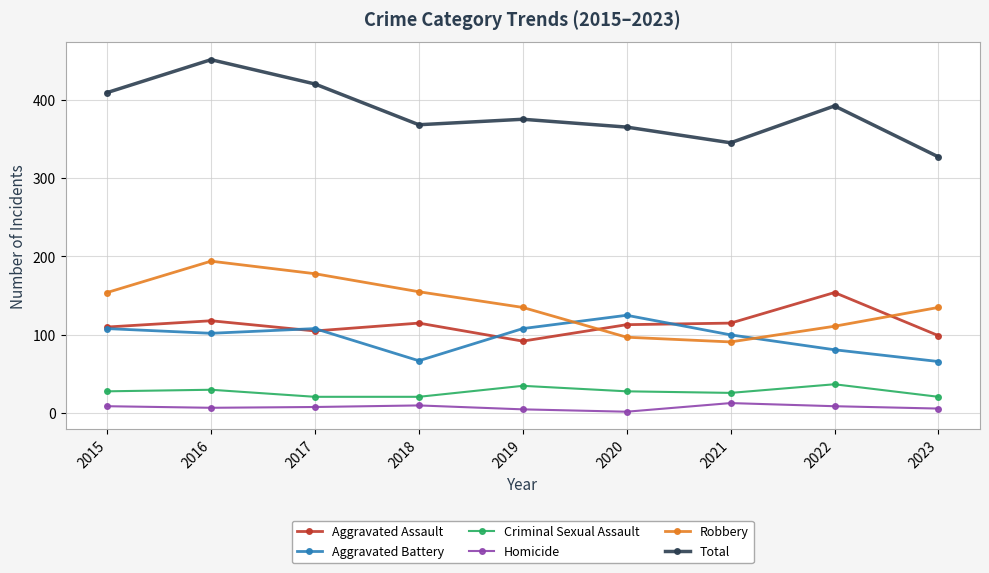

What is the value of the Total point at the 7th from the left?

345